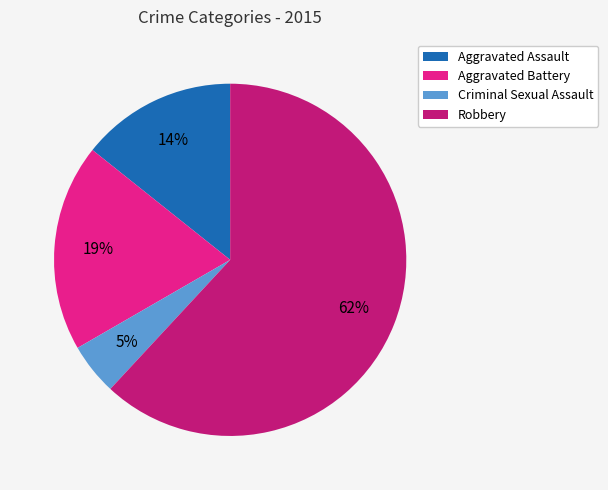

Which slice is the smallest?

Criminal Sexual Assault